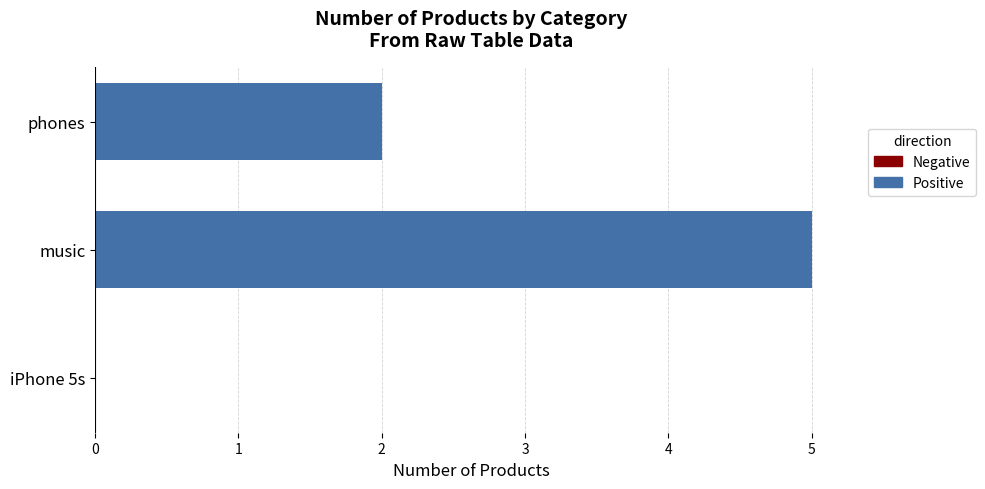

What is the sum of all values?

7